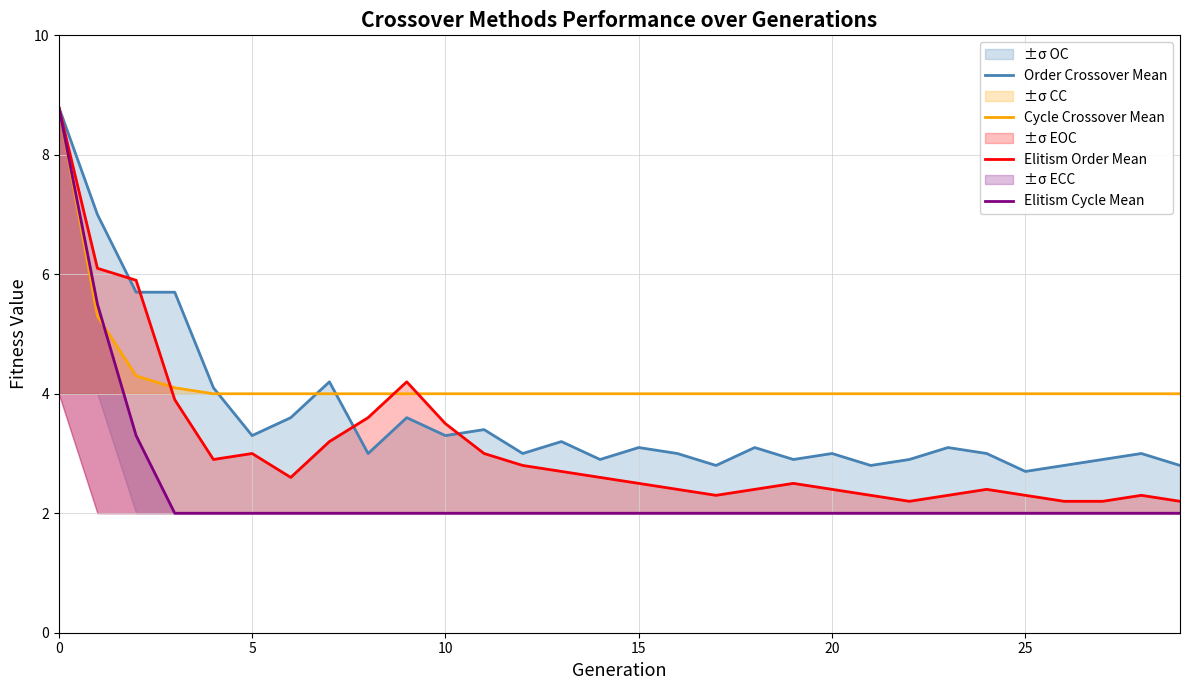

The Cycle Crossover Mean series shows 4.0 at 25. True or false?

True